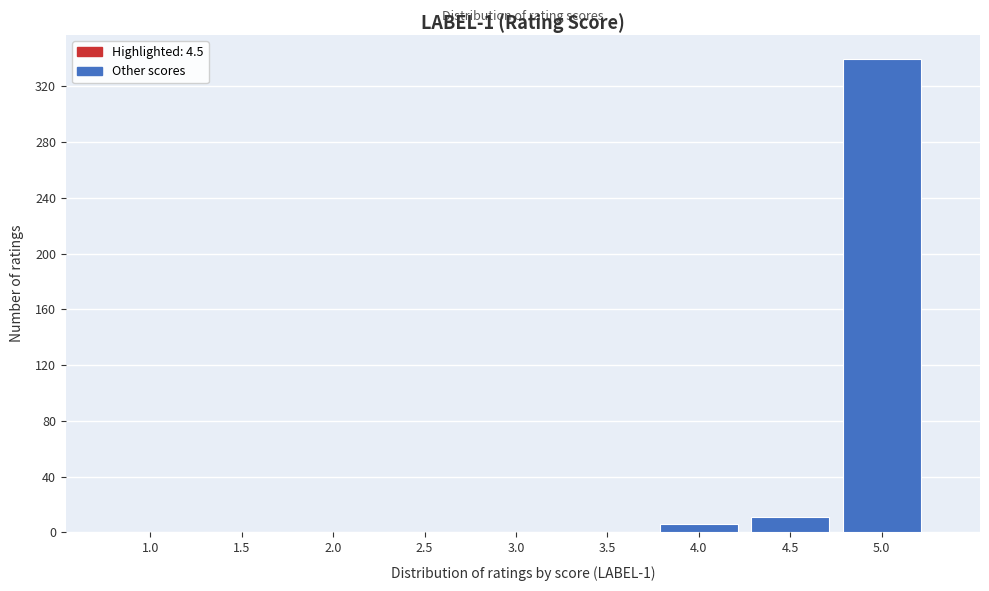

Reading left to right, extract all data points from this chart.

1.0=0	1.5=0	2.0=0	2.5=0	3.0=0	3.5=0	4.0=6	4.5=11	5.0=340